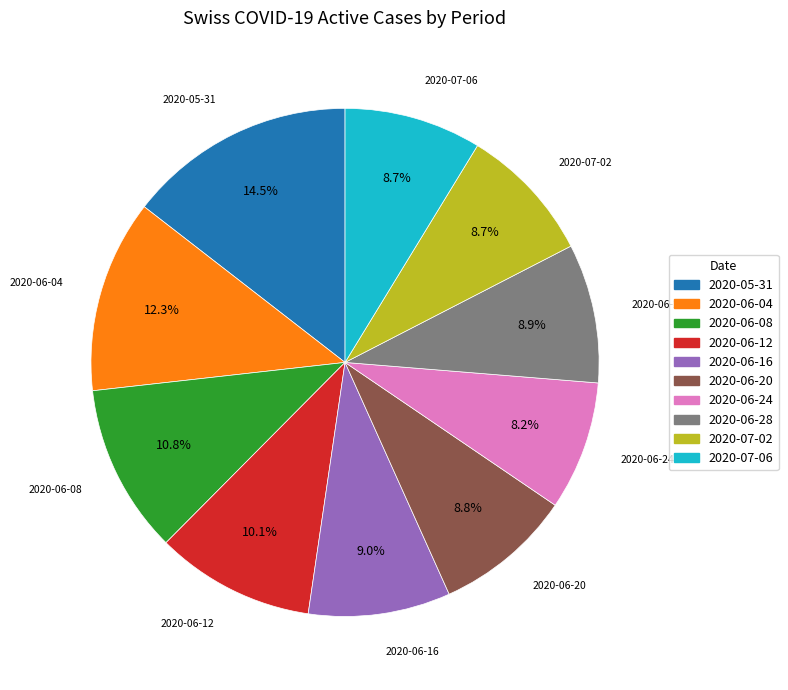

Is there any slice that represents more than half of the pie?

No